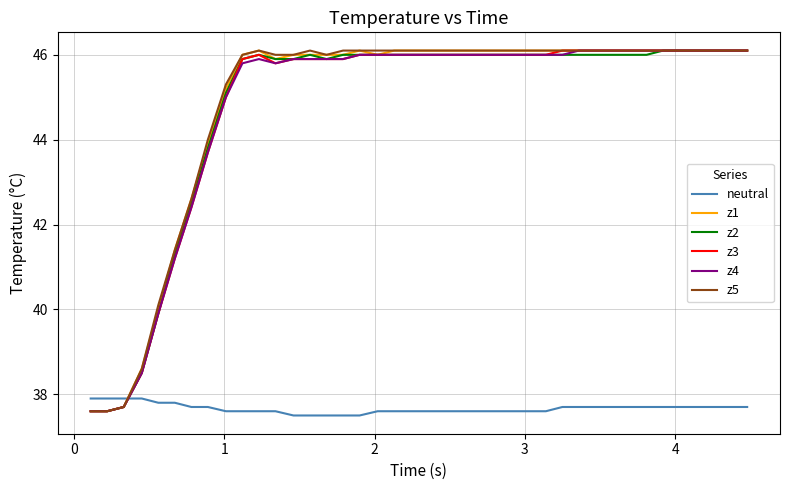

True or false: z4 and neutral intersect in this chart.

True